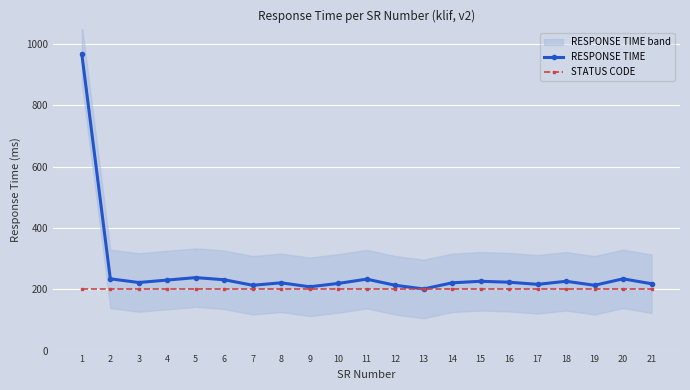

Reading left to right, transcribe all the data shown in this chart.

RESPONSE TIME: 967	234	222	230	238	231	213	221	208	219	233	213	201	221	226	223	216	226	213	234	218
STATUS CODE: 200	200	200	200	200	200	200	200	200	200	200	200	200	200	200	200	200	200	200	200	200